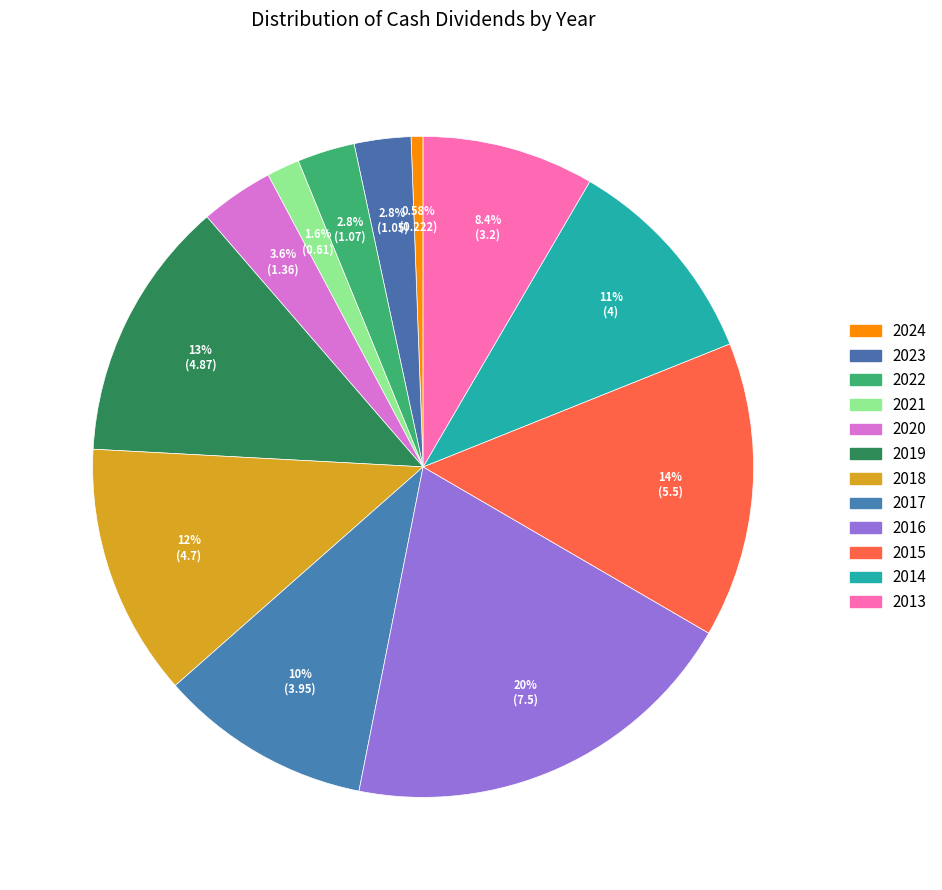

Is 2022 the majority of the pie?

No